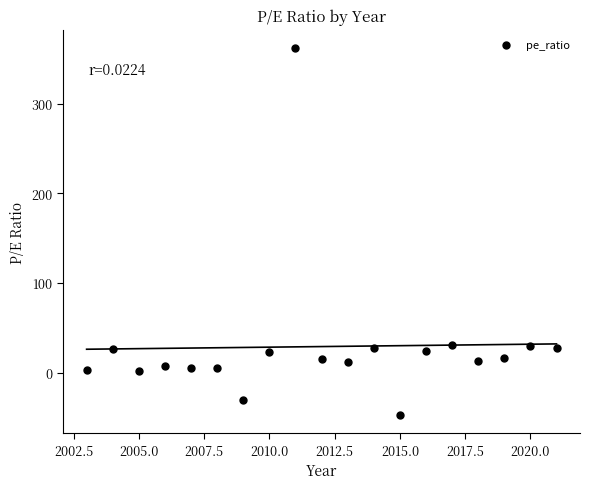

What is the range of Y values (max minus min)?

409.2